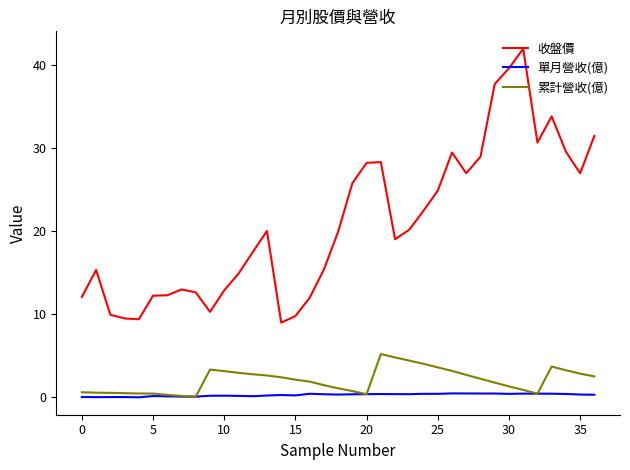

True or false: 收盤價 has more than 0 points higher than both neighbors.

True